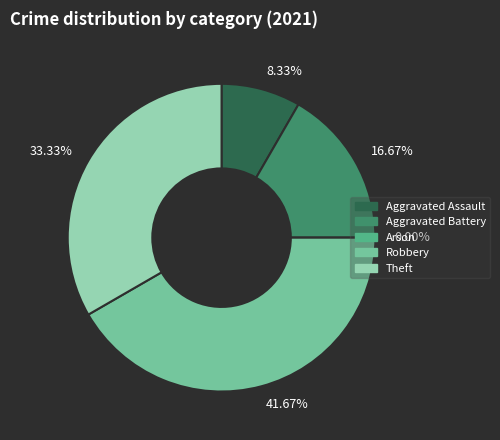

What percentage is NOT represented by Aggravated Assault?

91.7%